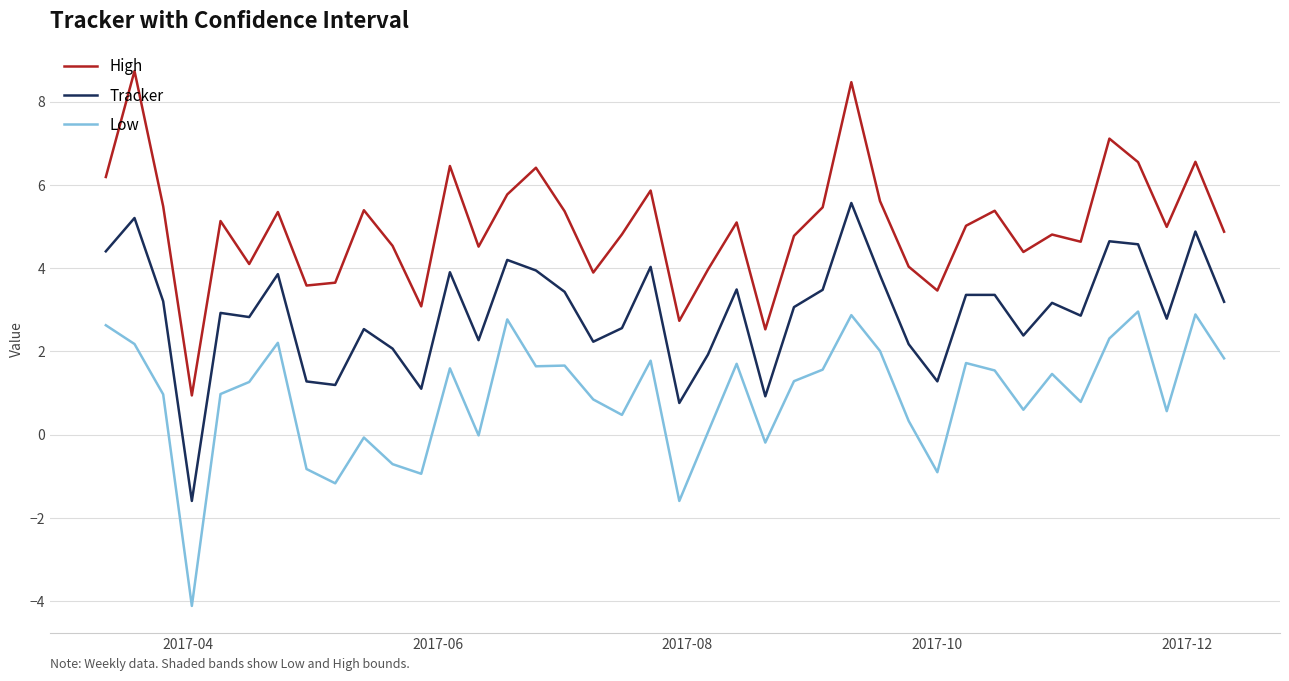

Which series has the widest spread of values?

High